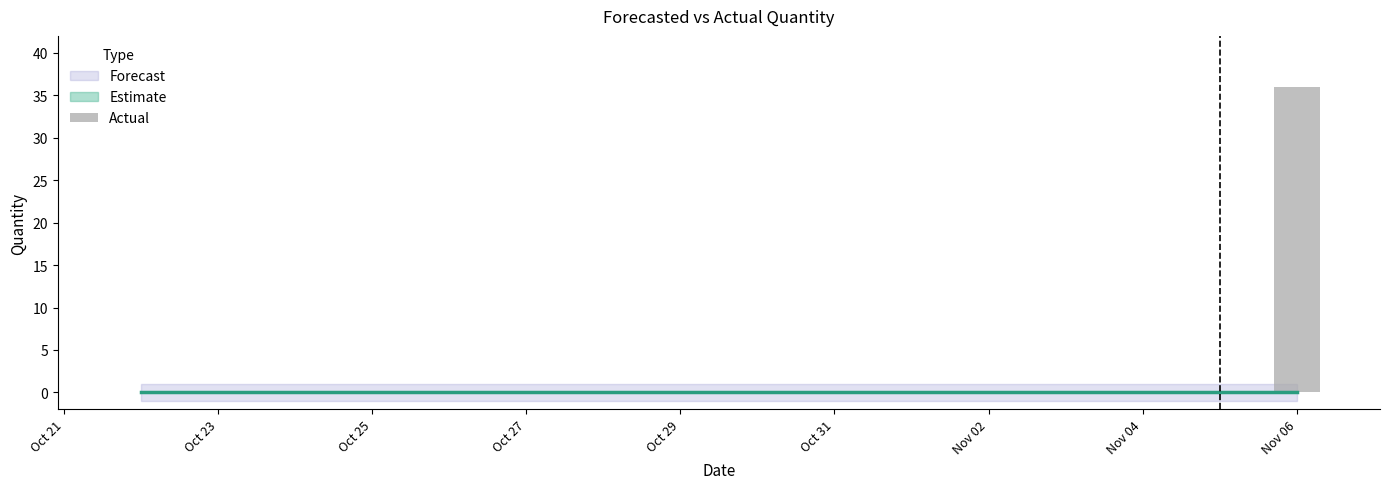

What is the greatest value displayed?

36